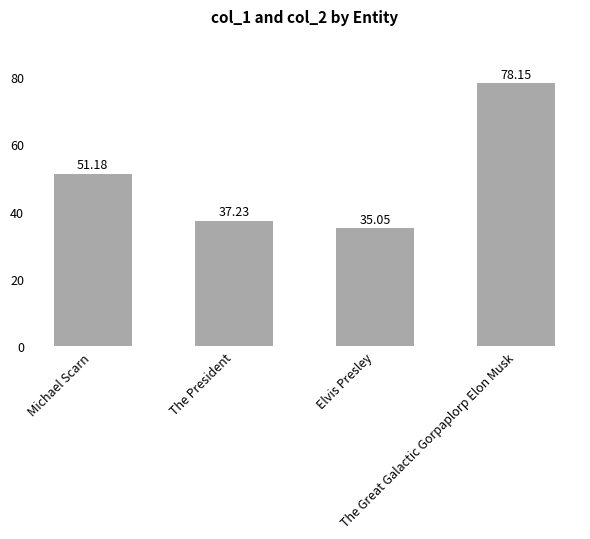

What is the label of the 1st bar from the left?

Michael Scarn